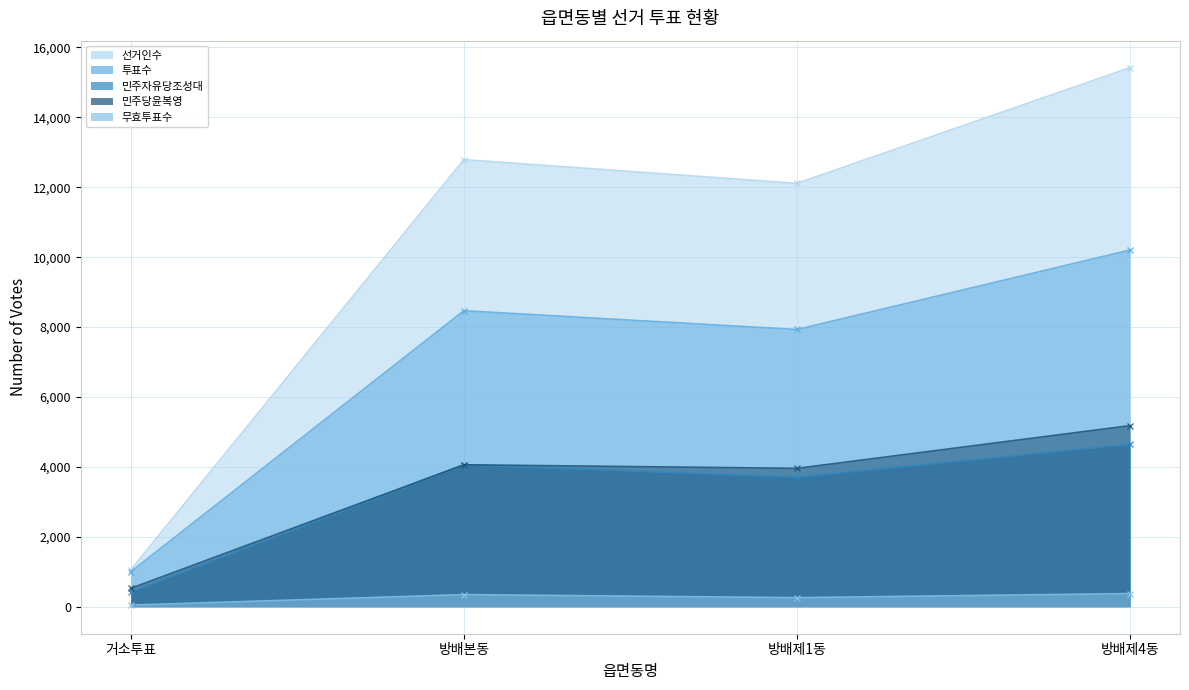

Reading right to left, list all the values displayed in this chart.

선거인수: 방배제4동=15421	방배제1동=12111	방배본동=12790	거소투표=1056
투표수: 방배제4동=10204	방배제1동=7931	방배본동=8468	거소투표=1002
민주자유당조성대: 방배제4동=4646	방배제1동=3711	방배본동=4058	거소투표=427
민주당윤복영: 방배제4동=5181	방배제1동=3959	방배본동=4062	거소투표=527
무효투표수: 방배제4동=377	방배제1동=261	방배본동=348	거소투표=48